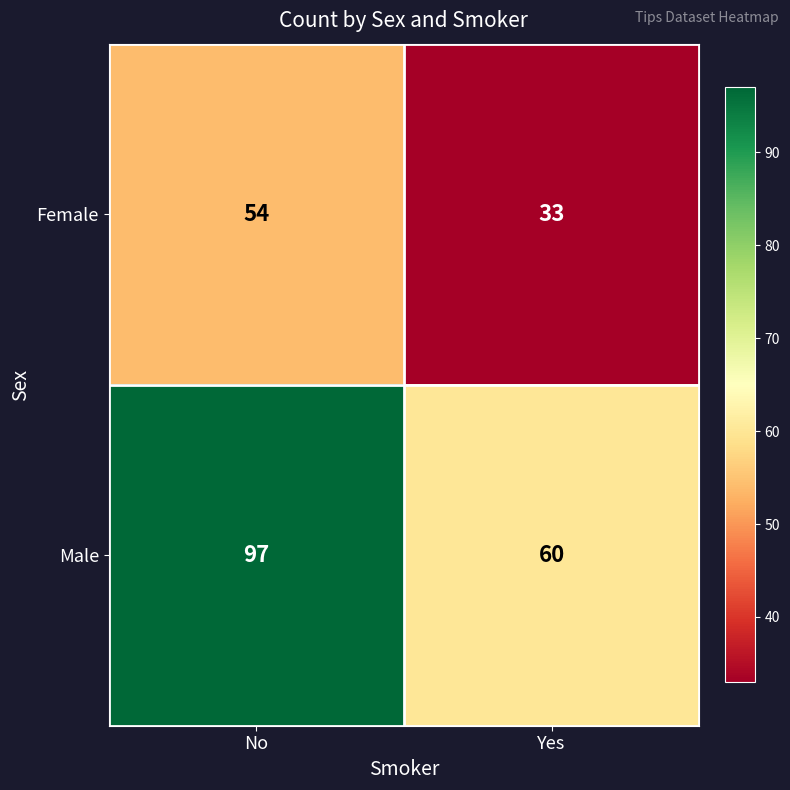

True or false: Male has a value of 97 at No.

True